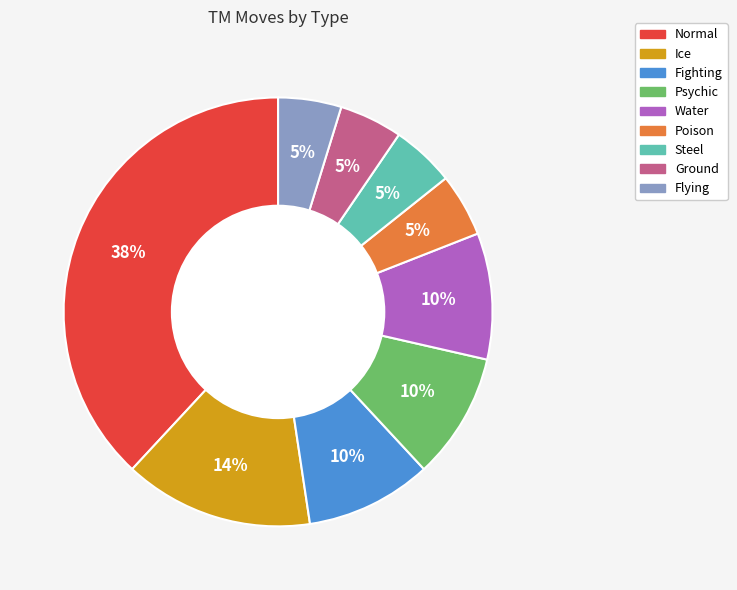

Is the sum of Normal and Flying greater than half?

No